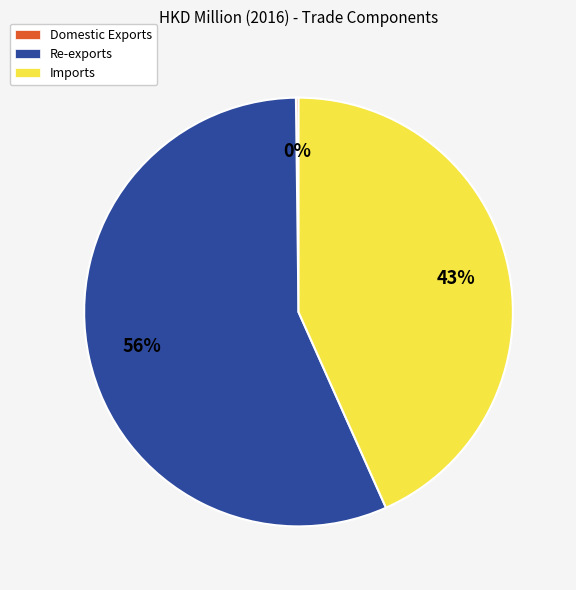

Which slice is the largest?

Re-exports